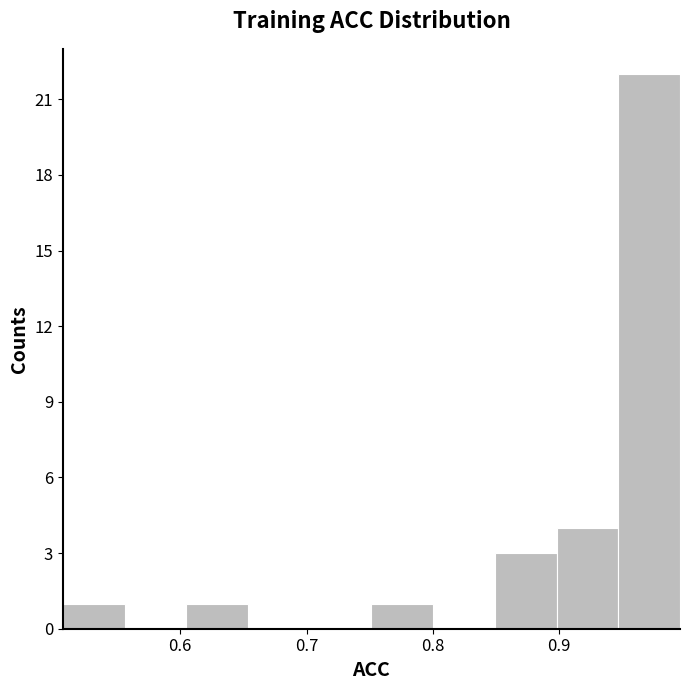

Over which range of the x-axis is the bar tallest?

0.95 to 1.00